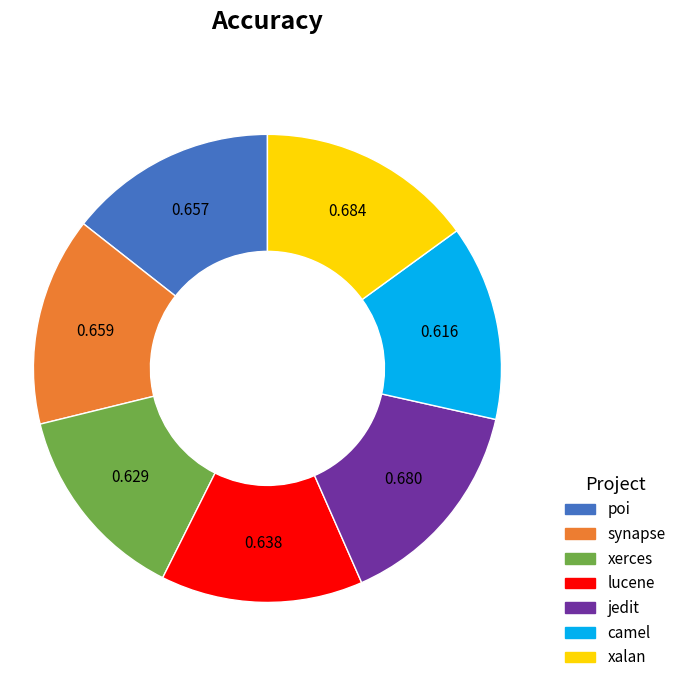

Does any single category account for the majority?

No